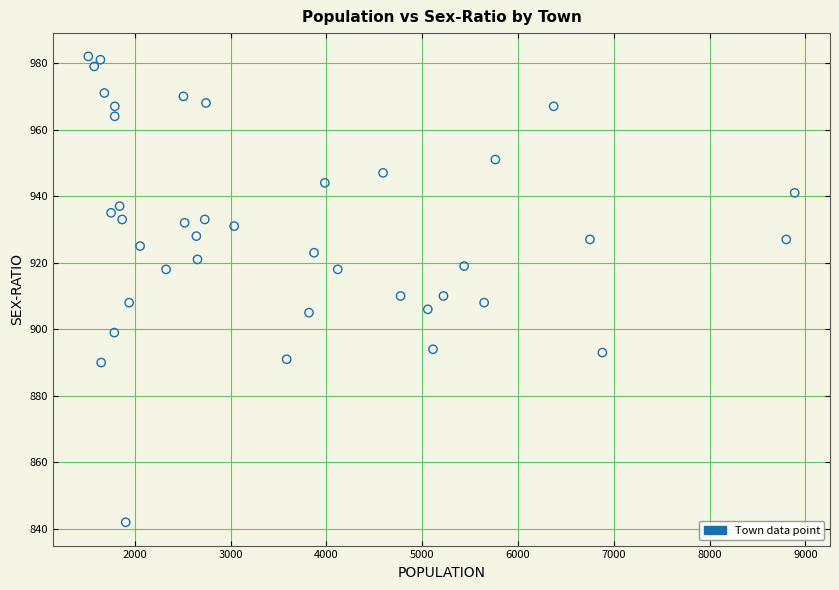

What is the range of Y values (max minus min)?

140